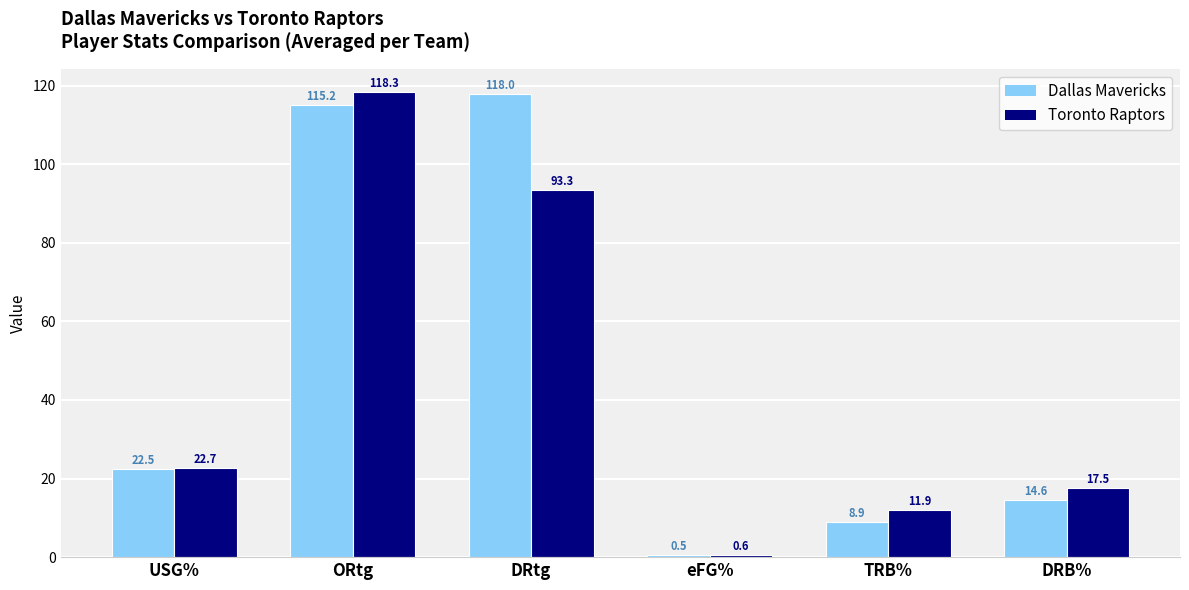

What are all the series names shown in the legend?

Dallas Mavericks, Toronto Raptors